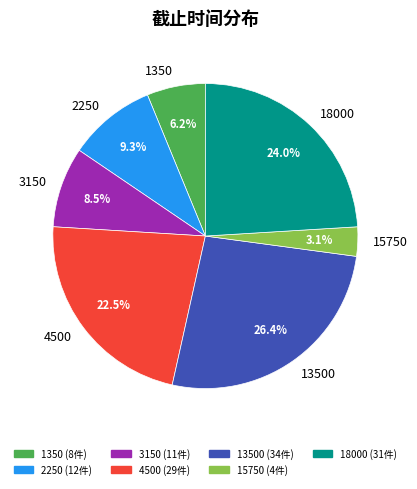

Count the number of slices in the pie.

7